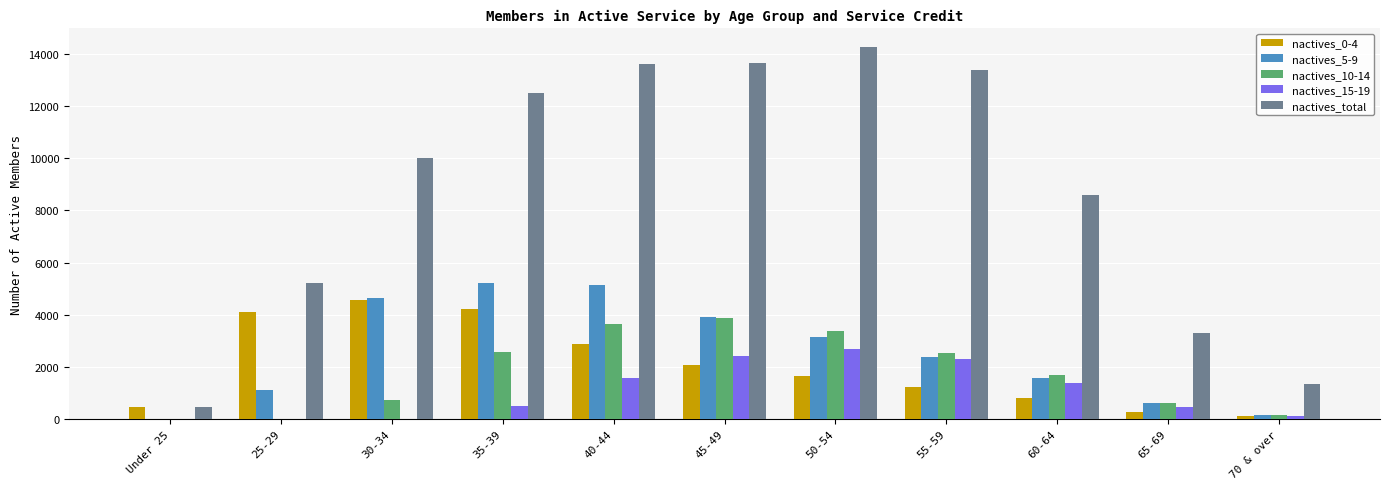

What is the sum of the nactives_0-4 values at 50-54 and 65-69?

1913